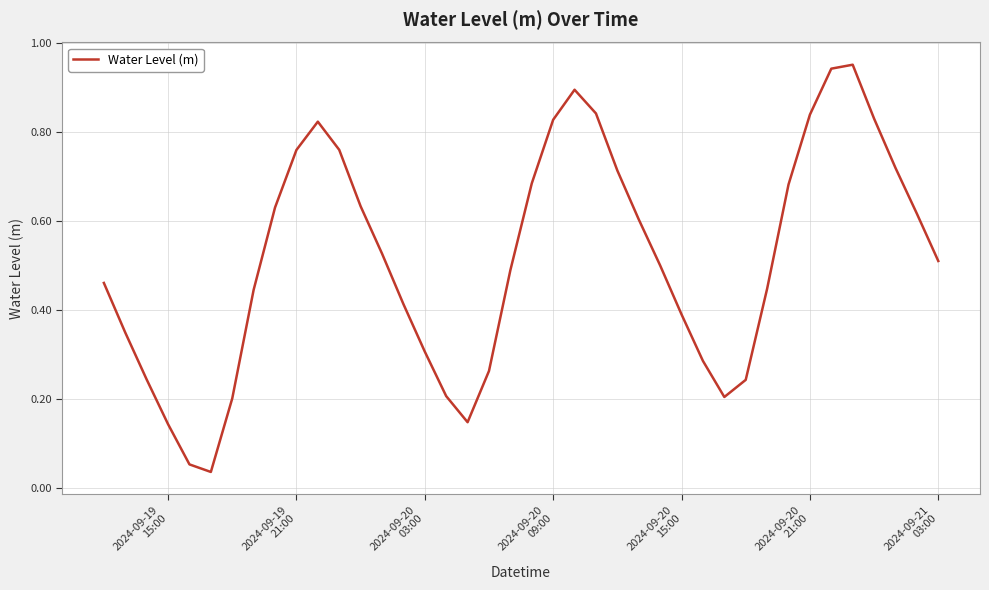

Is this an area chart (filled region under the line)?

No